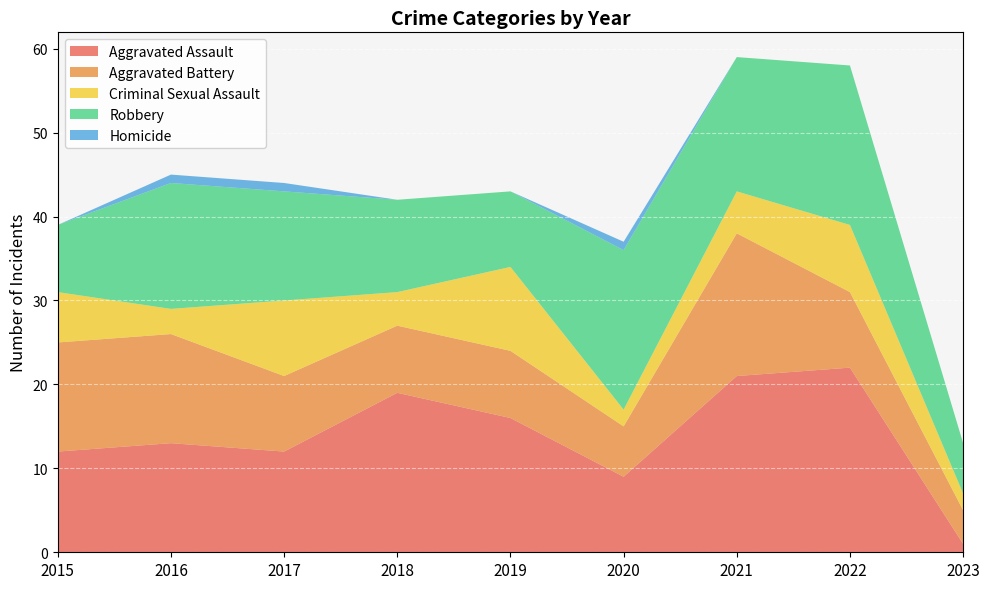

Reading left to right, what are all the values shown in this chart?

Aggravated Assault: 2015=12	2016=13	2017=12	2018=19	2019=16	2020=9	2021=21	2022=22	2023=1
Aggravated Battery: 2015=13	2016=13	2017=9	2018=8	2019=8	2020=6	2021=17	2022=9	2023=4
Criminal Sexual Assault: 2015=6	2016=3	2017=9	2018=4	2019=10	2020=2	2021=5	2022=8	2023=2
Robbery: 2015=8	2016=15	2017=13	2018=11	2019=9	2020=19	2021=16	2022=19	2023=6
Homicide: 2015=0	2016=1	2017=1	2018=0	2019=0	2020=1	2021=0	2022=0	2023=0